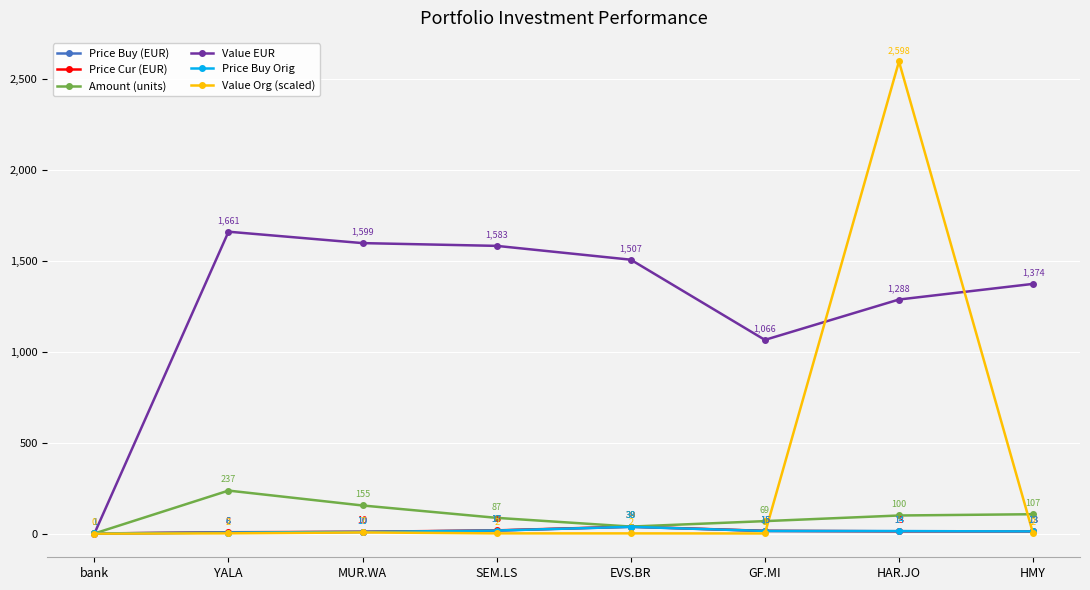

What is the label of the 2nd point from the right?

HAR.JO